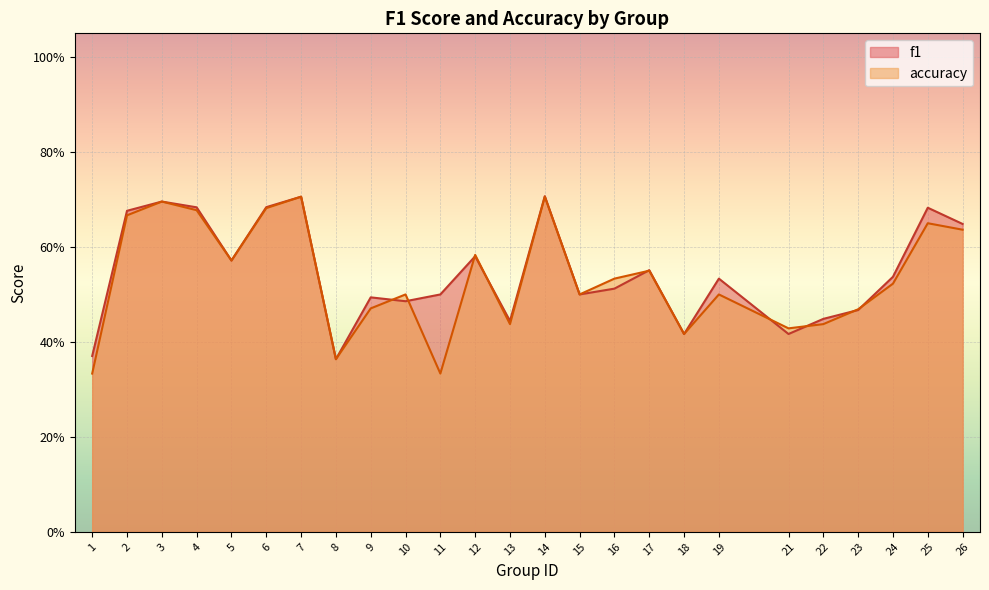

Is the value of f1 at 21 greater than the value of accuracy at 15?

No